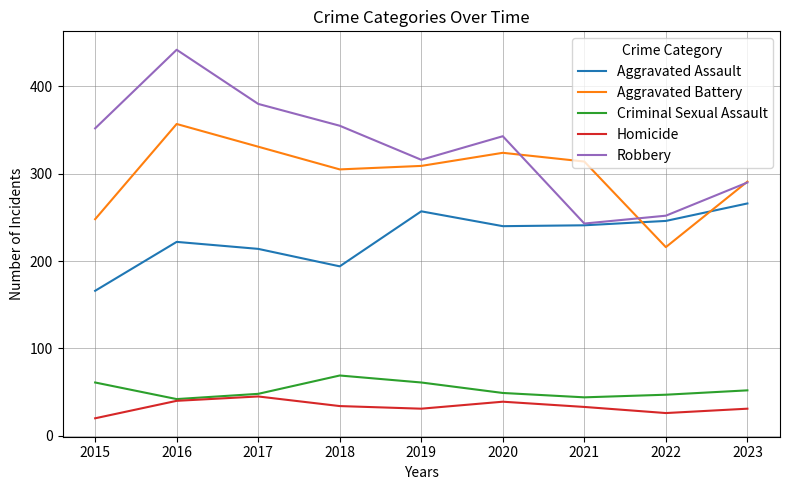

How many distinct data groups are displayed?

5